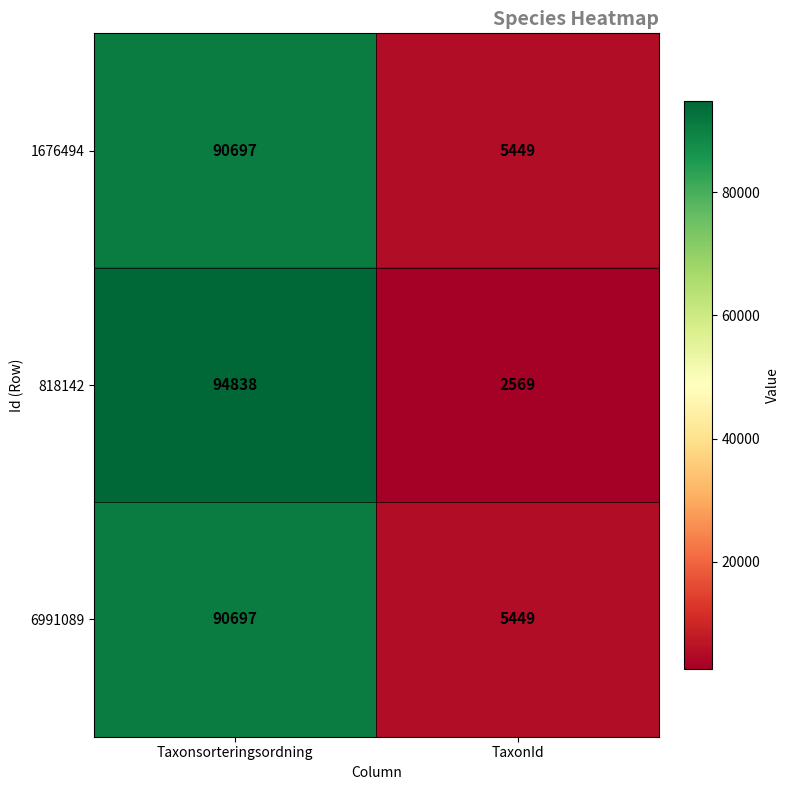

Read the 6991089 value at TaxonId, to the nearest 100.

5400